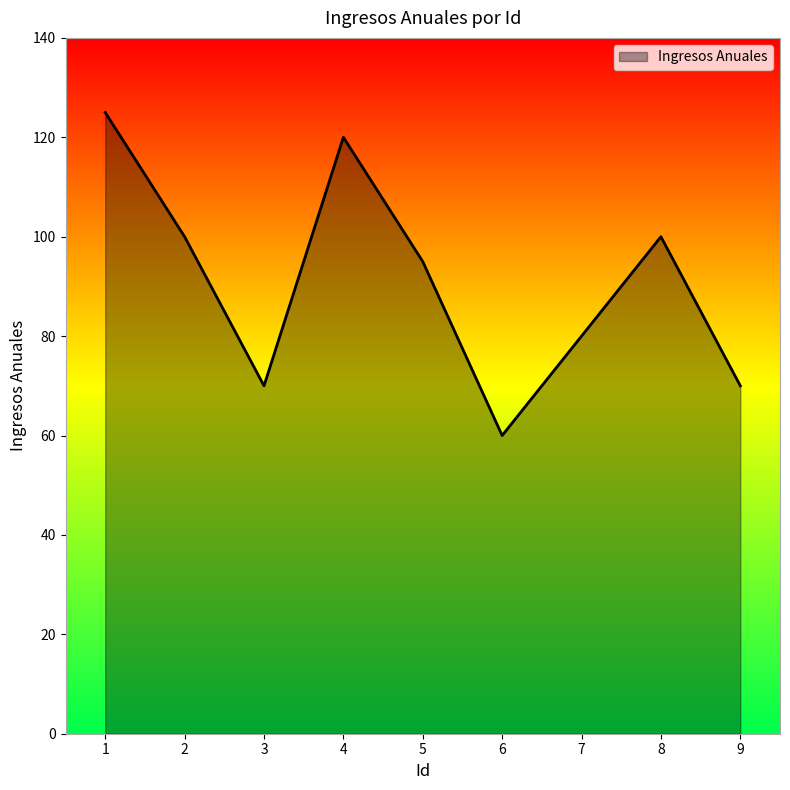

Reading left to right, list all the values displayed in this chart.

1=125	2=100	3=70	4=120	5=95	6=60	7=80	8=100	9=70